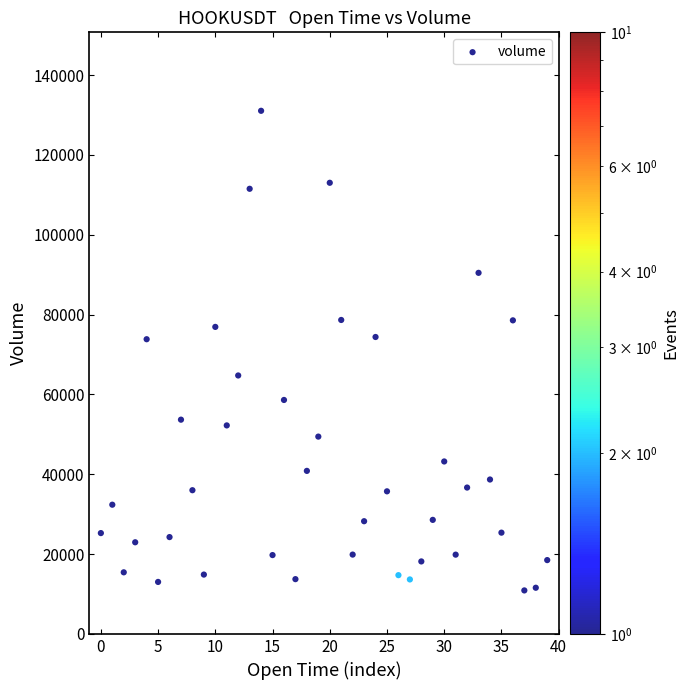

What is the range of Y values (max minus min)?

120153.9